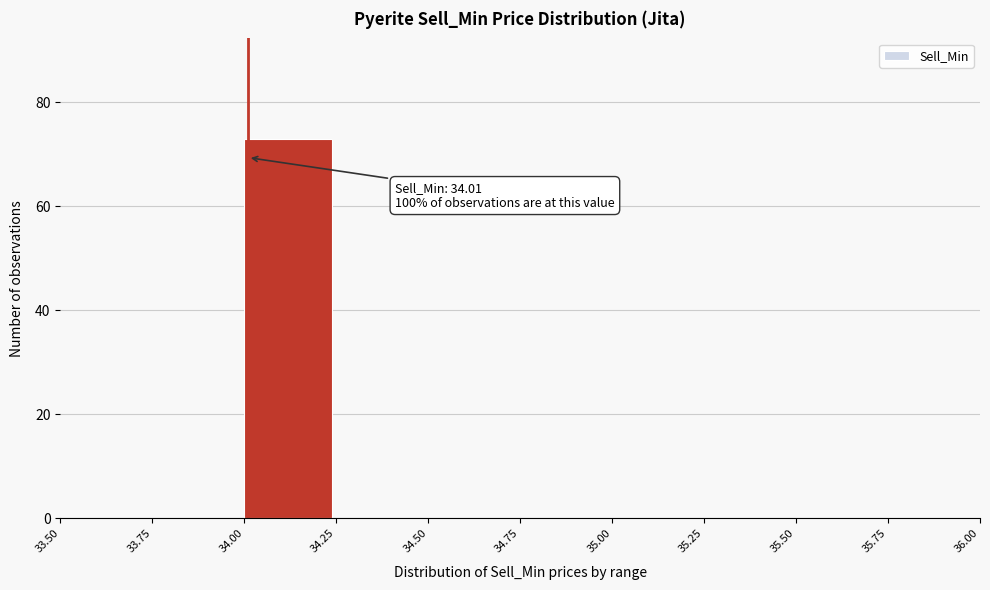

Which range on the x-axis has the tallest bar?

34.00 to 34.25